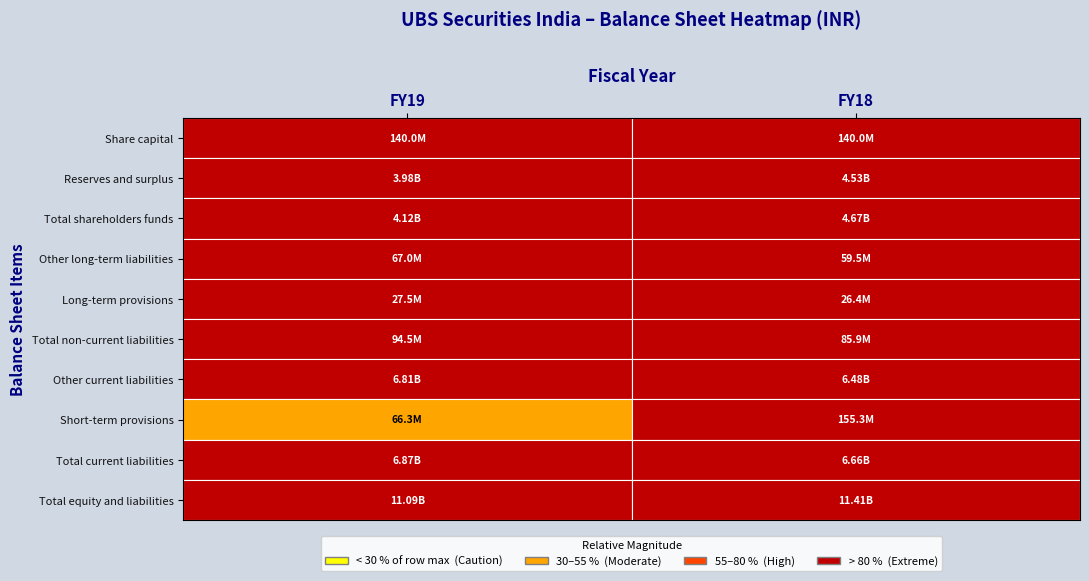

At how many categories does at least one series exceed 5140094049?

2